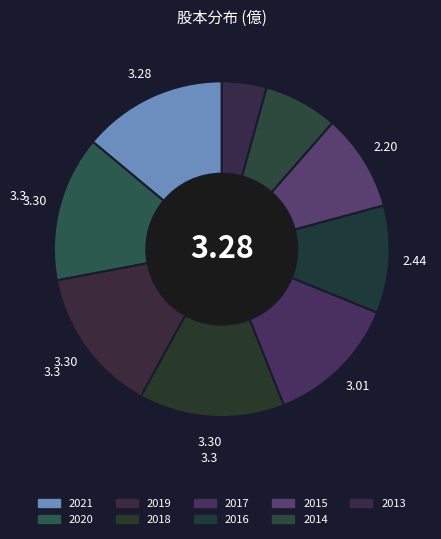

How many slices are in this pie chart?

9